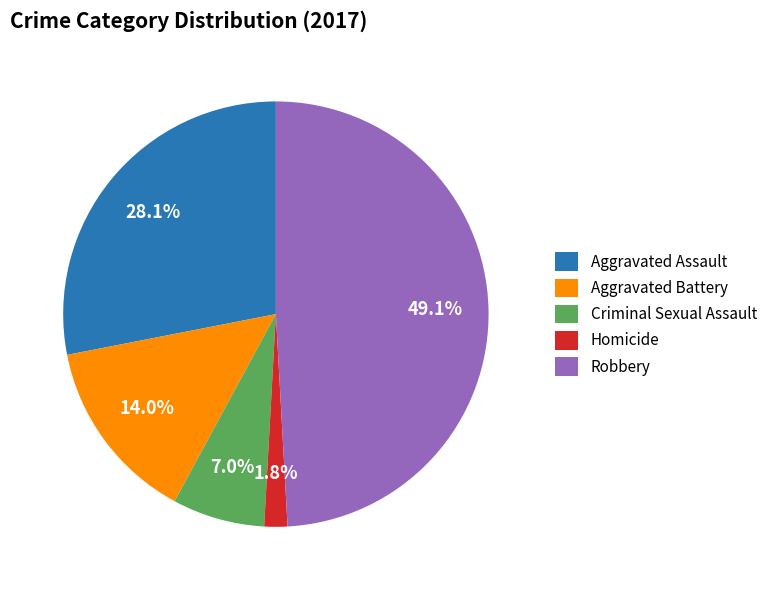

What percentage do Aggravated Assault and Robbery together represent?

77.2%